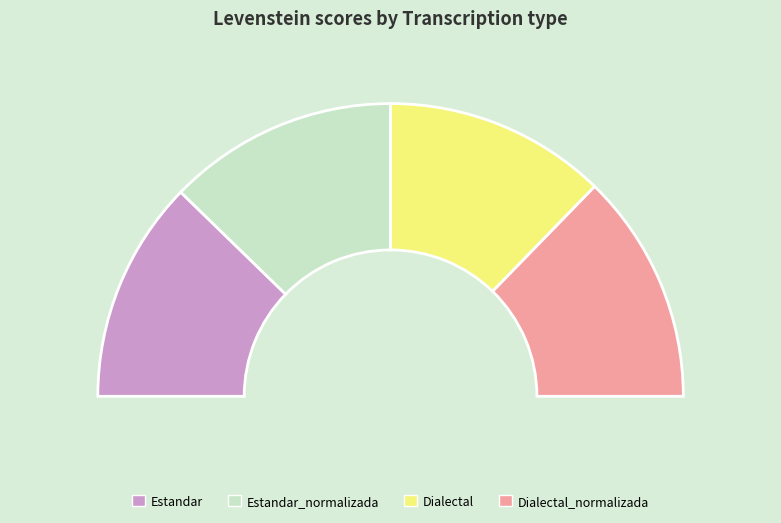

Is the sum of Dialectal_normalizada and Estandar greater than half?

No